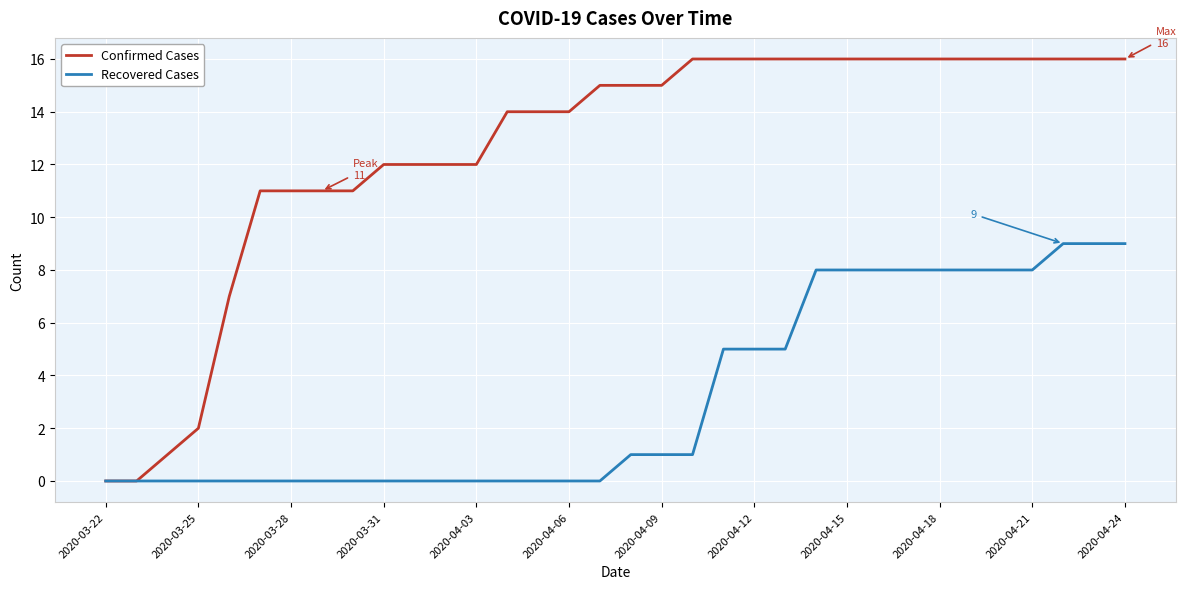

At how many categories does at least one series exceed 9?

29